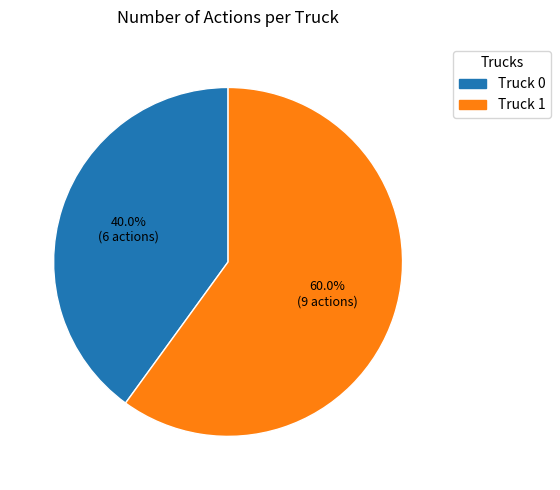

Combined, do Truck 1 and Truck 0 account for over 50%?

Yes